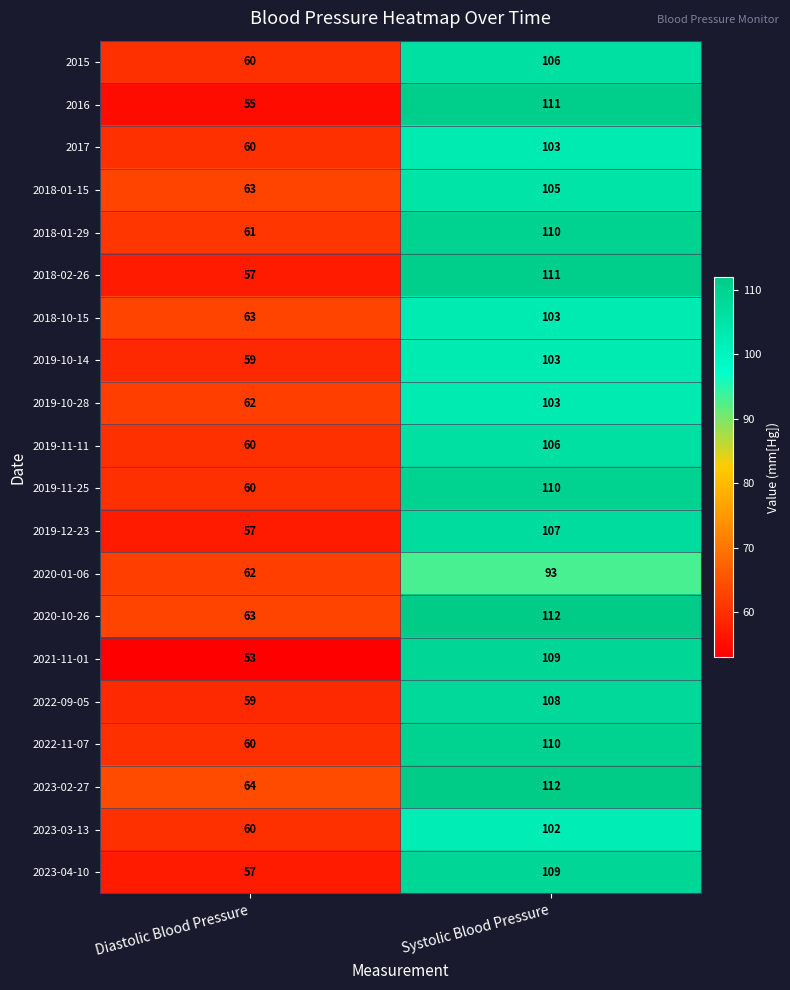

What is the smallest value displayed?

53